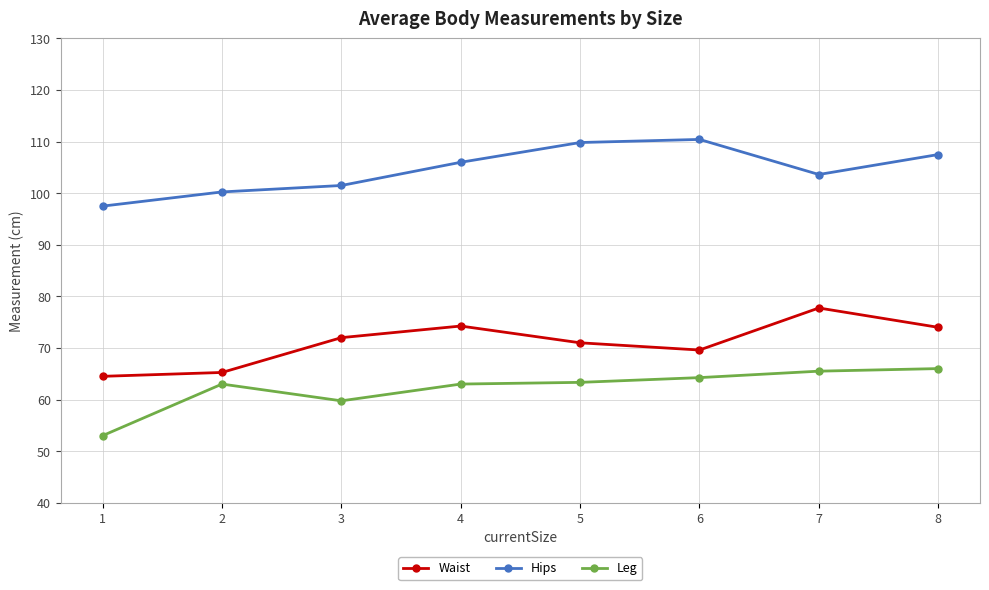

Which series changed the most between 1 and 5?

Hips